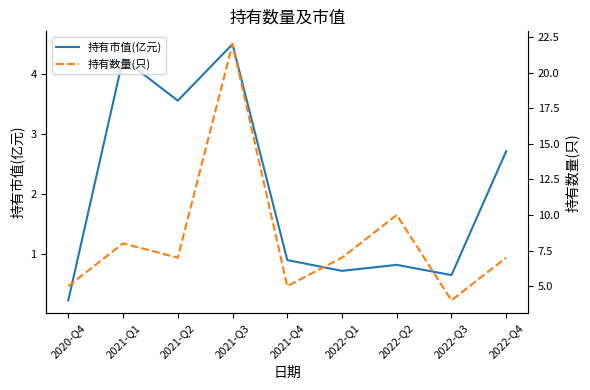

Is it true that 持有数量(只) equals 7.0 at 2021-Q2?

True